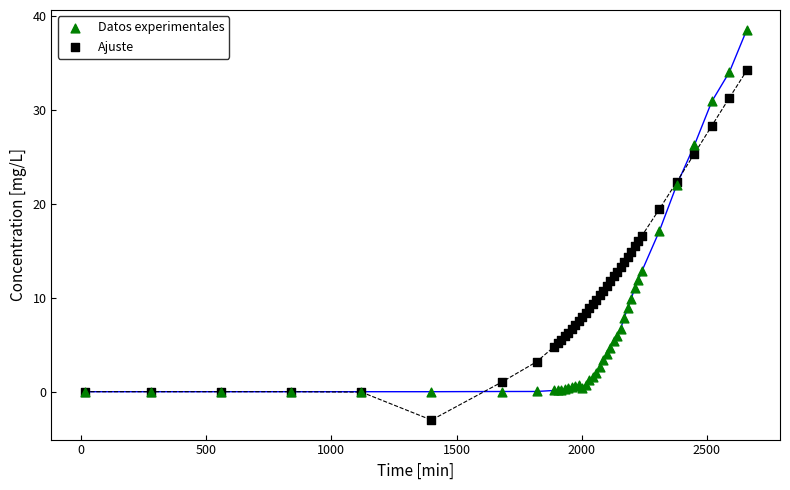

What are all the series names shown in the legend?

Datos experimentales, Ajuste